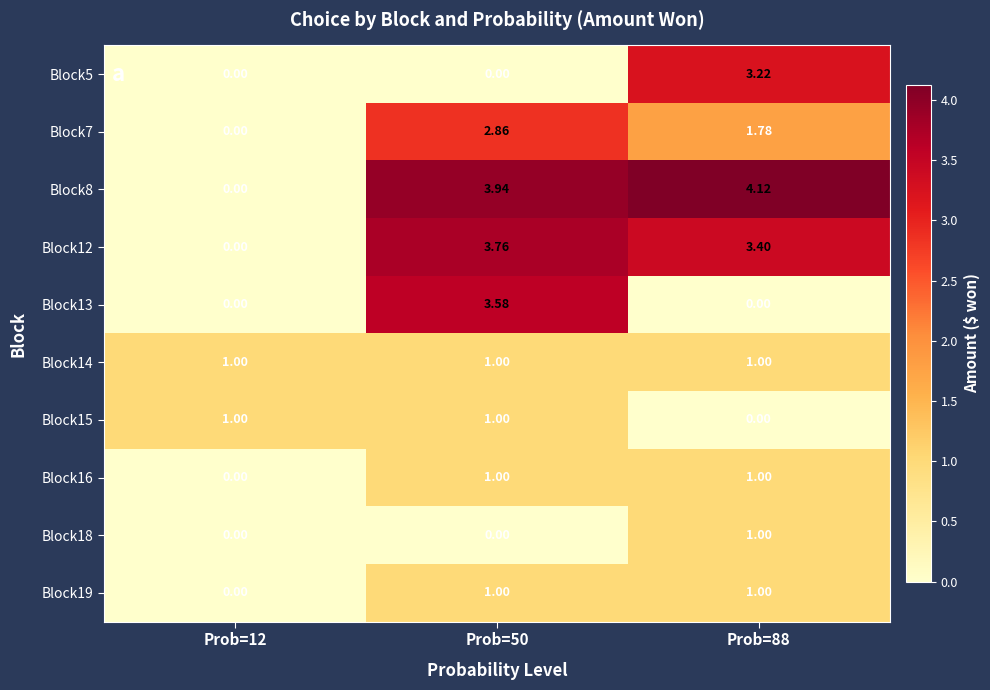

Is the value of Block15 at Prob=12 greater than the value of Block7 at Prob=12?

Yes